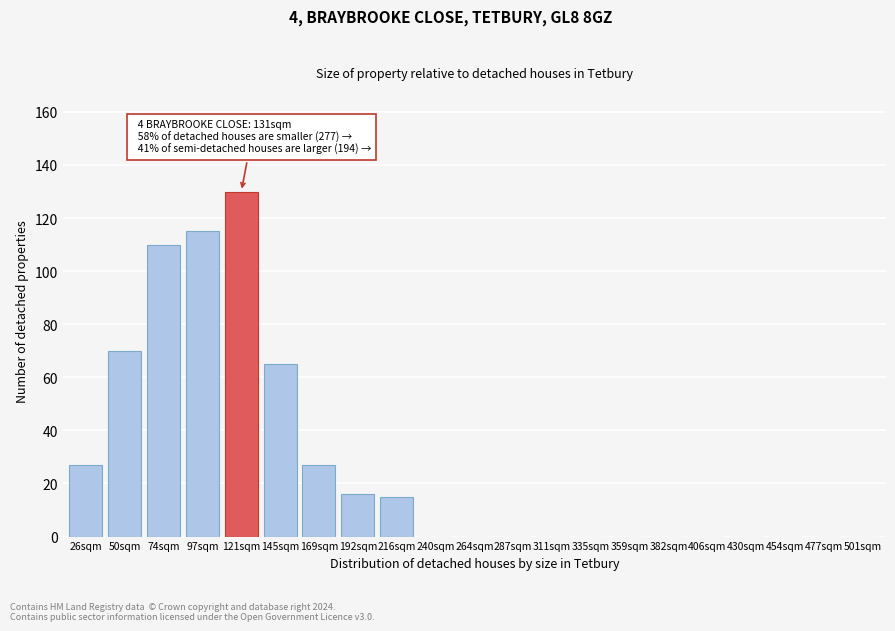

Reading left to right, transcribe all the data shown in this chart.

26sqm=27	50sqm=70	74sqm=110	97sqm=115	121sqm=130	145sqm=65	169sqm=27	192sqm=16	216sqm=15	240sqm=0	264sqm=0	287sqm=0	311sqm=0	335sqm=0	359sqm=0	382sqm=0	406sqm=0	430sqm=0	454sqm=0	477sqm=0	501sqm=0